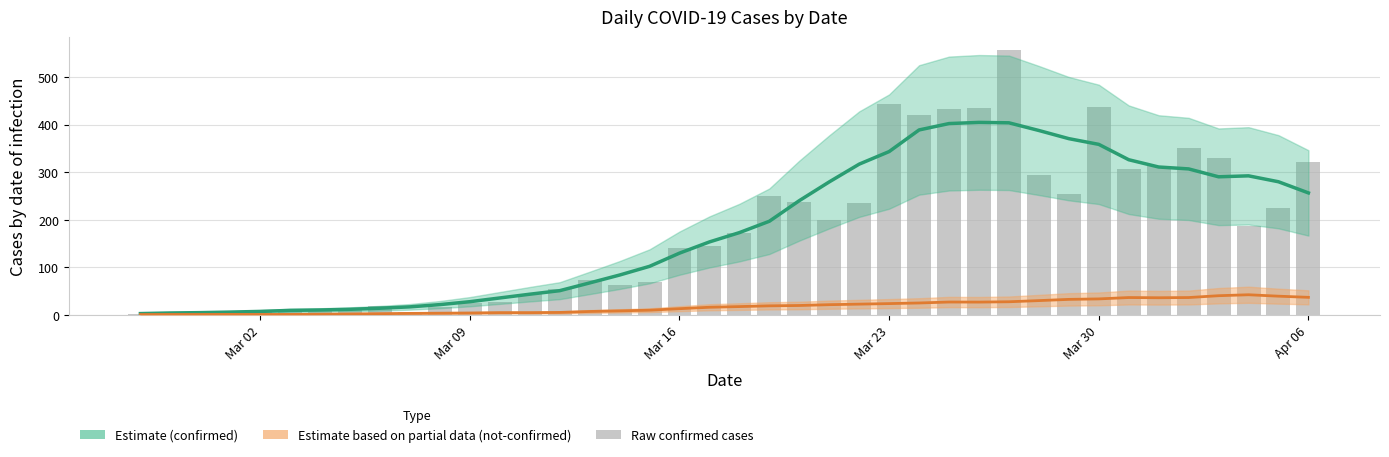

How many data points are above 171?

19